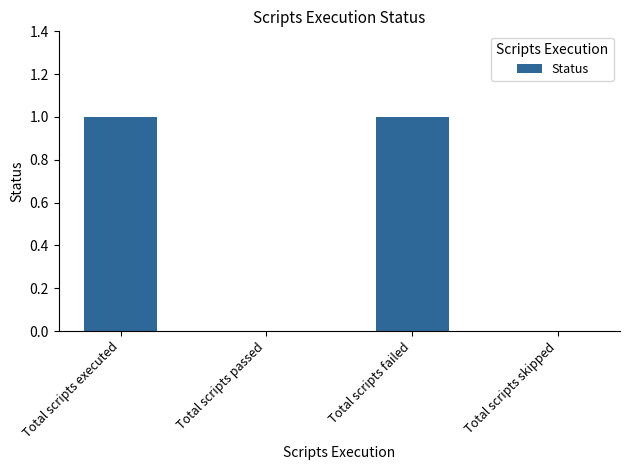

Reading left to right, extract all data points from this chart.

1	0	1	0